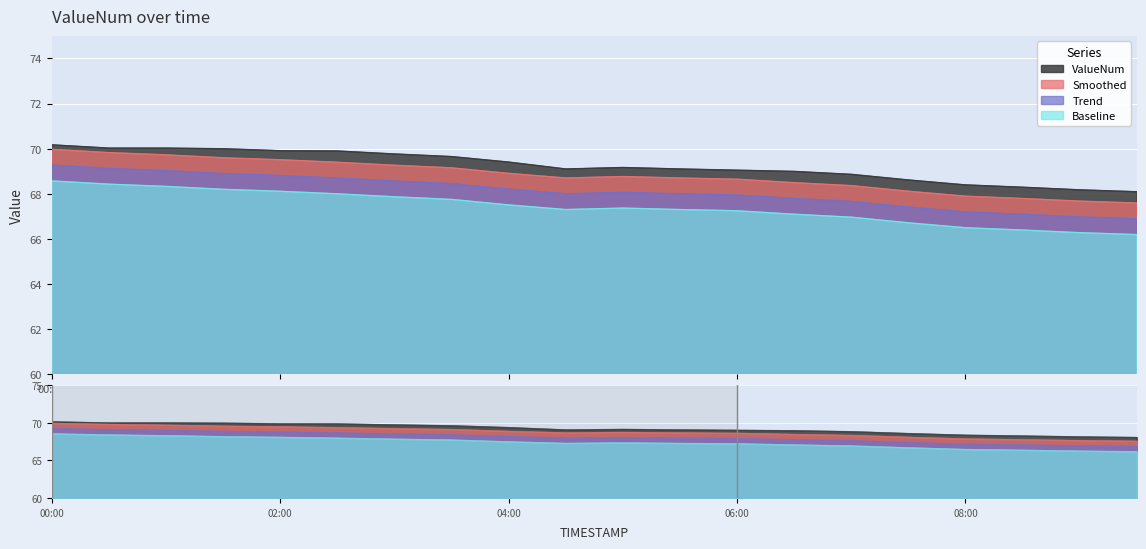

At which label does Trend reach its minimum?

09:30